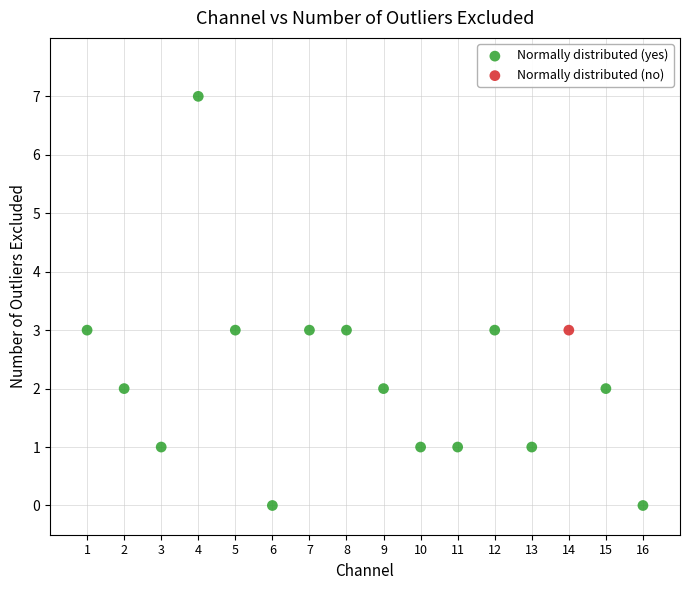

What are all the series names shown in the legend?

Normally distributed (yes), Normally distributed (no)